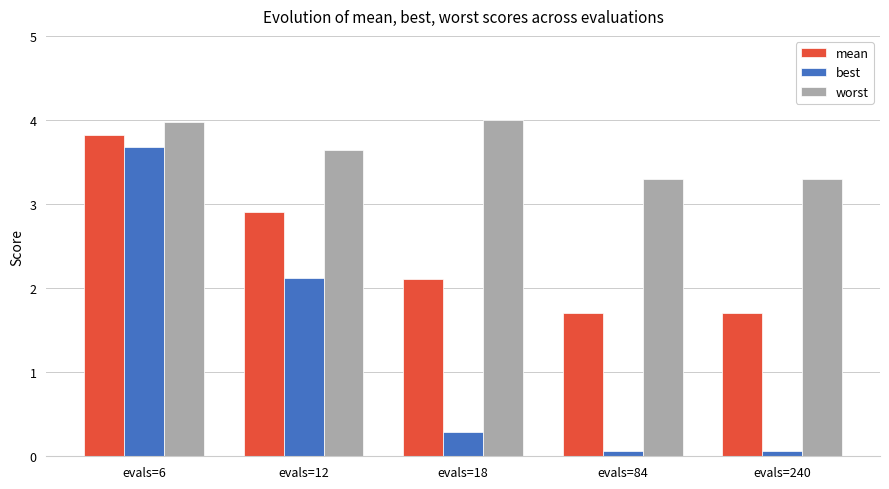

How many bars are there in each group?

3